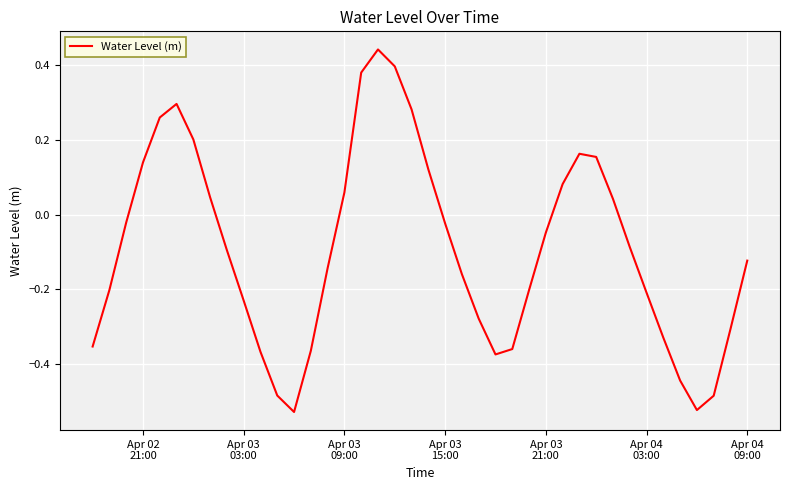

What is the difference between the maximum and minimum values?

1.0